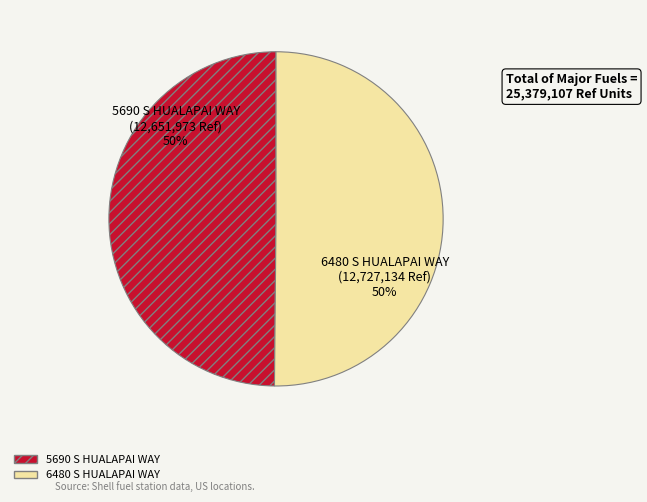

Approximately how many times larger is the value at 6480 S HUALAPAI WAY compared to 5690 S HUALAPAI WAY?

1.0